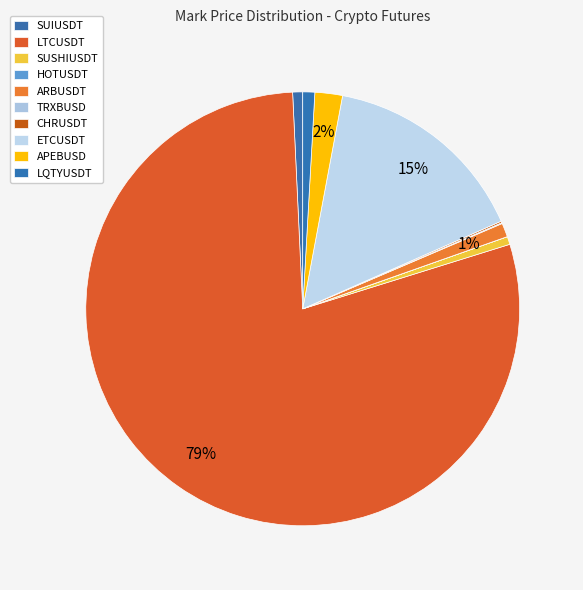

Which has a higher value, SUSHIUSDT or LQTYUSDT?

LQTYUSDT